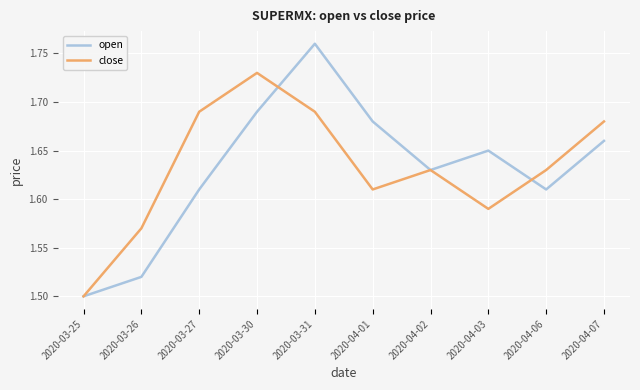

How many close values are between 1 and 2?

10